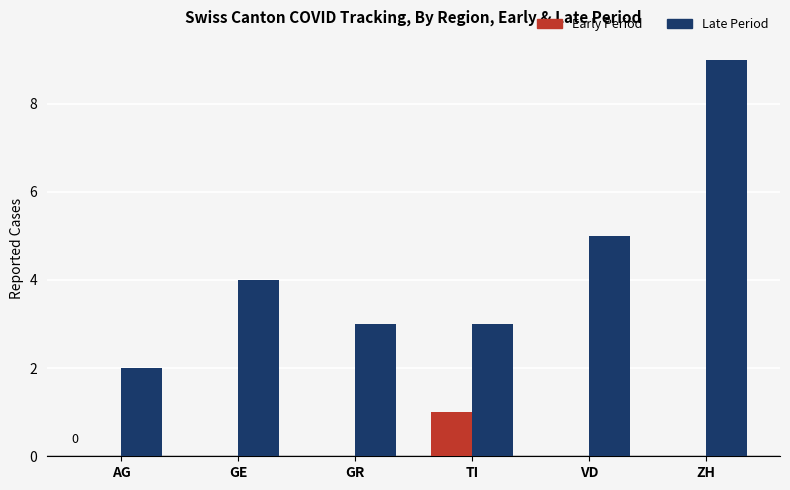

Which category has the highest value in the Late Period series?

ZH